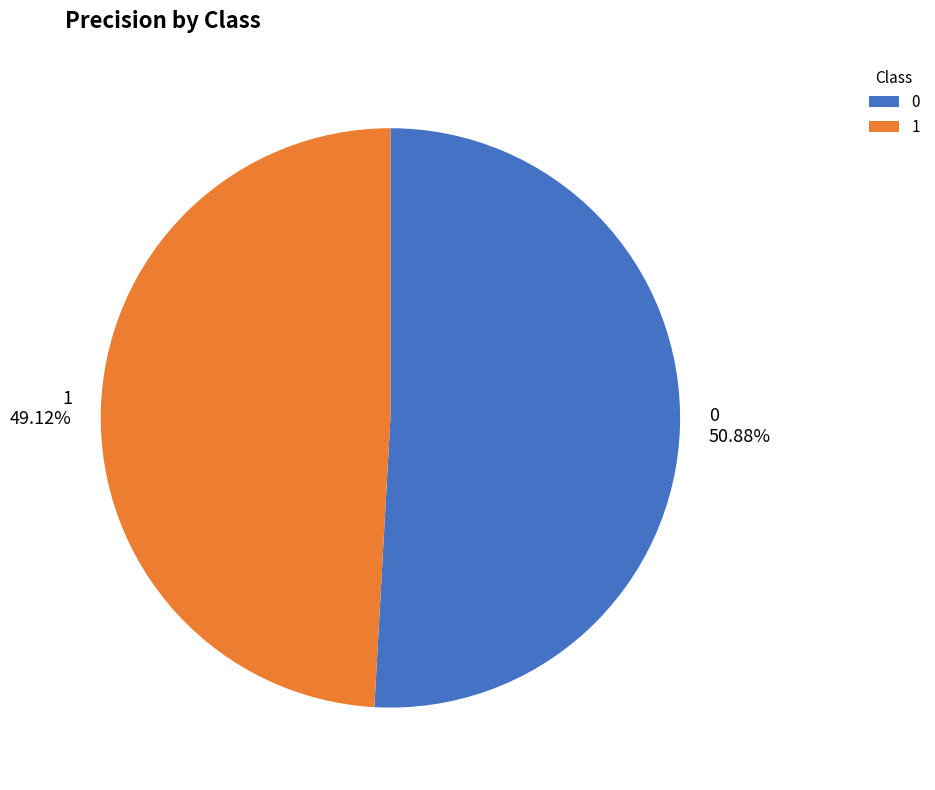

Is 0 the majority of the pie?

Yes